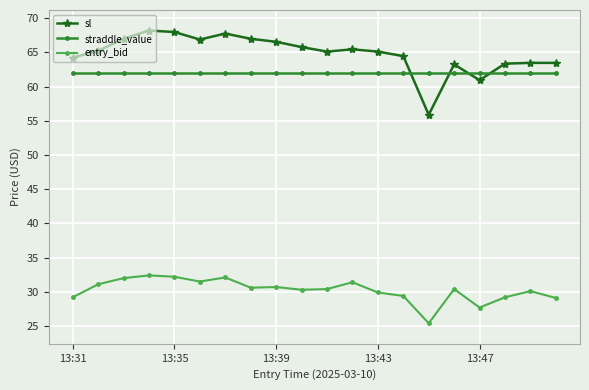

True or false: entry_bid and straddle_value cross at least once.

False